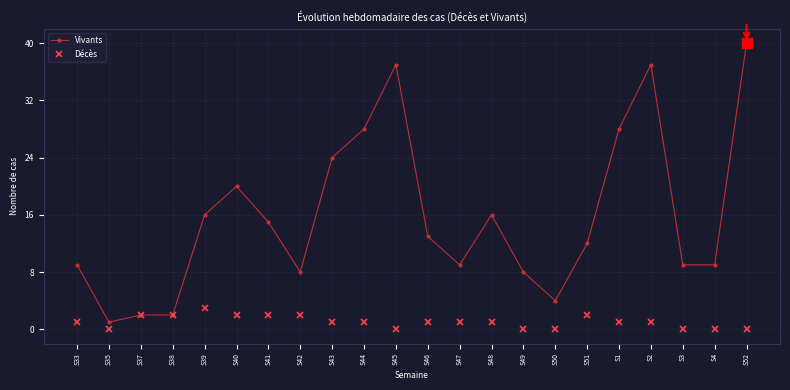

Is the value of Vivants at S40 greater than the value of Décès at S52?

Yes